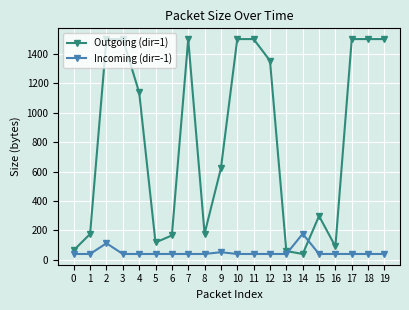

What value does the Outgoing (dir=1) series have at 10, to the nearest 100?

1500